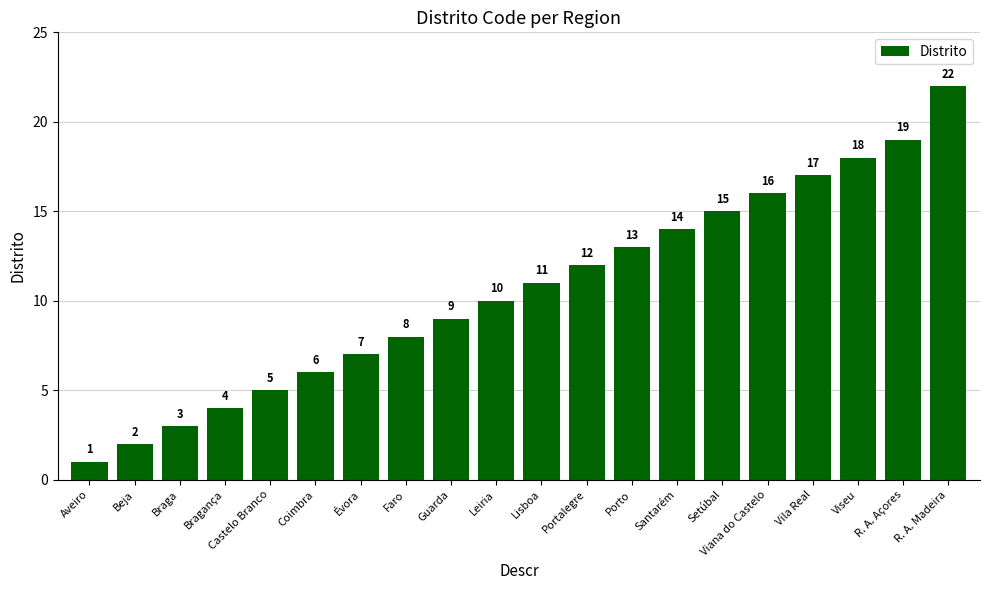

What is the average value?

11